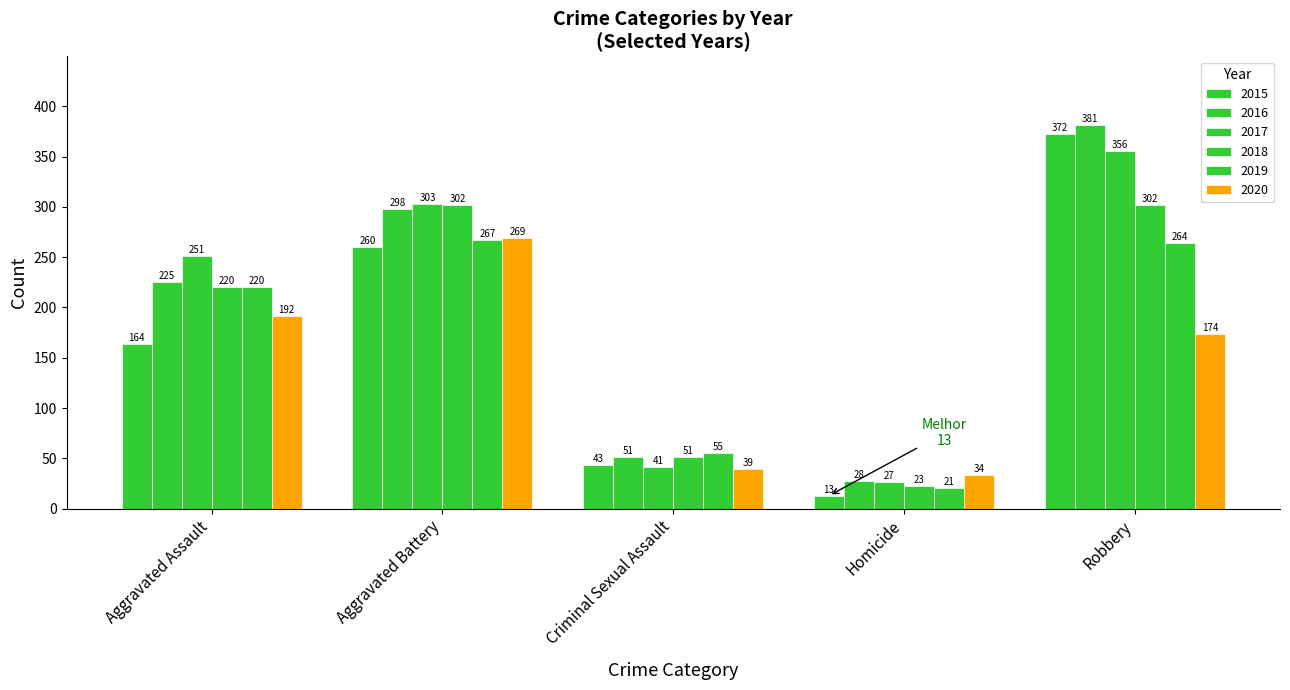

How many data points in 2015 are less than 164?

2